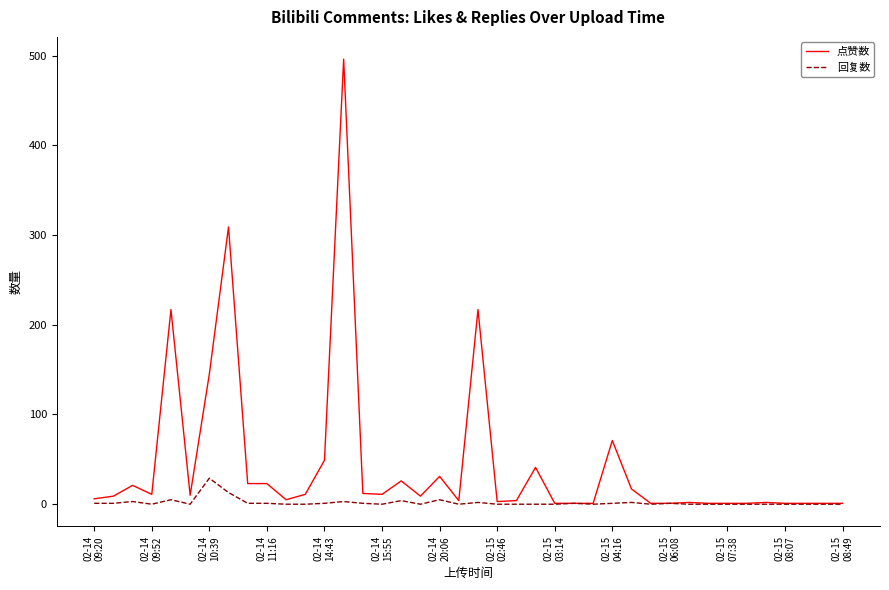

What is the average value of the 回复数 series?

2